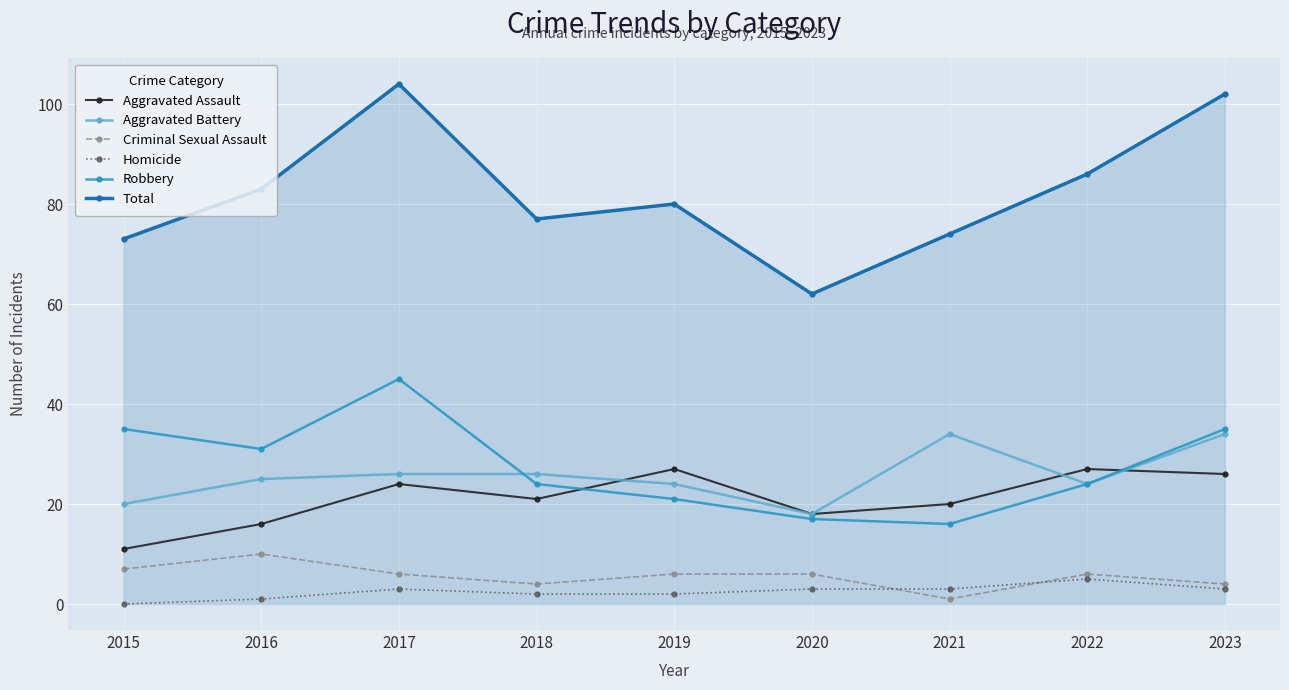

Is the value of Aggravated Battery at 2020 greater than the value of Total at 2019?

No